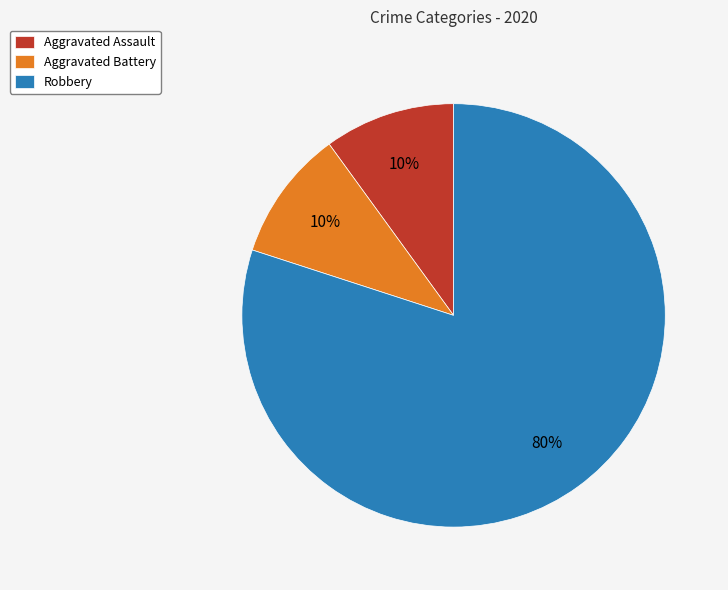

To the nearest percent, what is the difference between the largest and smallest slice percentages?

70%